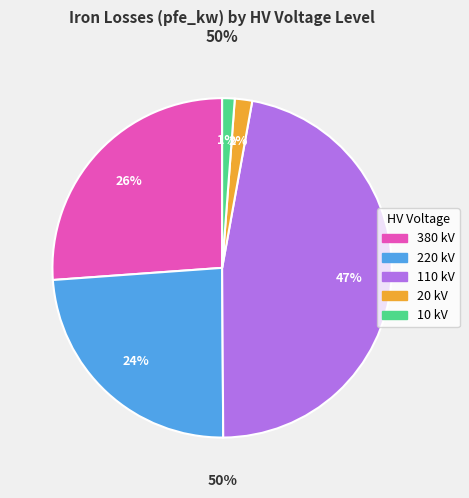

How many slices are in this pie chart?

5